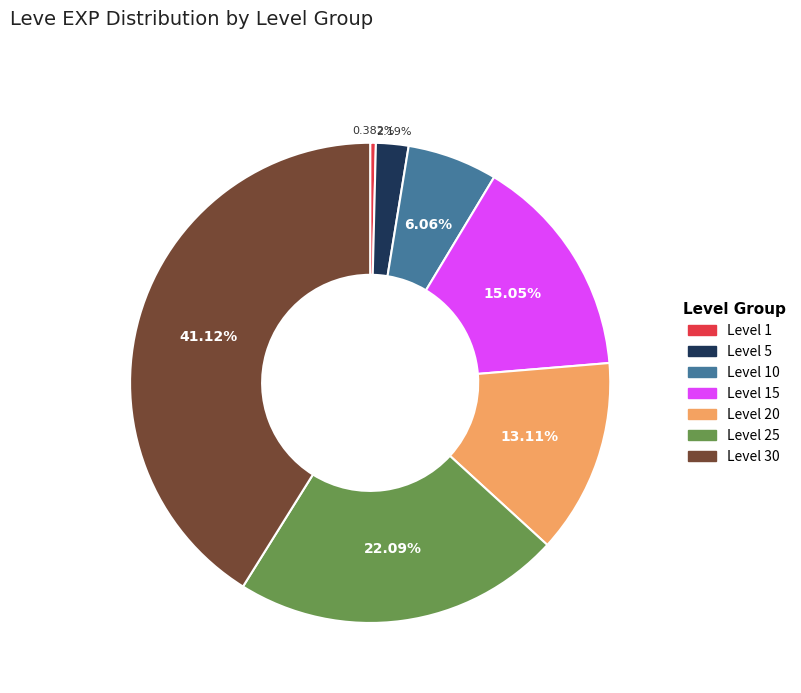

What is the total percentage of Level 5 and Level 25?

24.3%